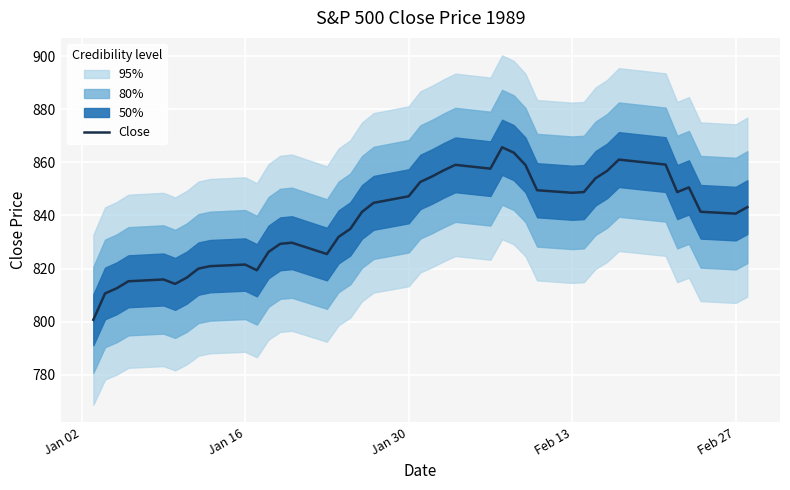

What is the lowest value of the Close series?

800.7